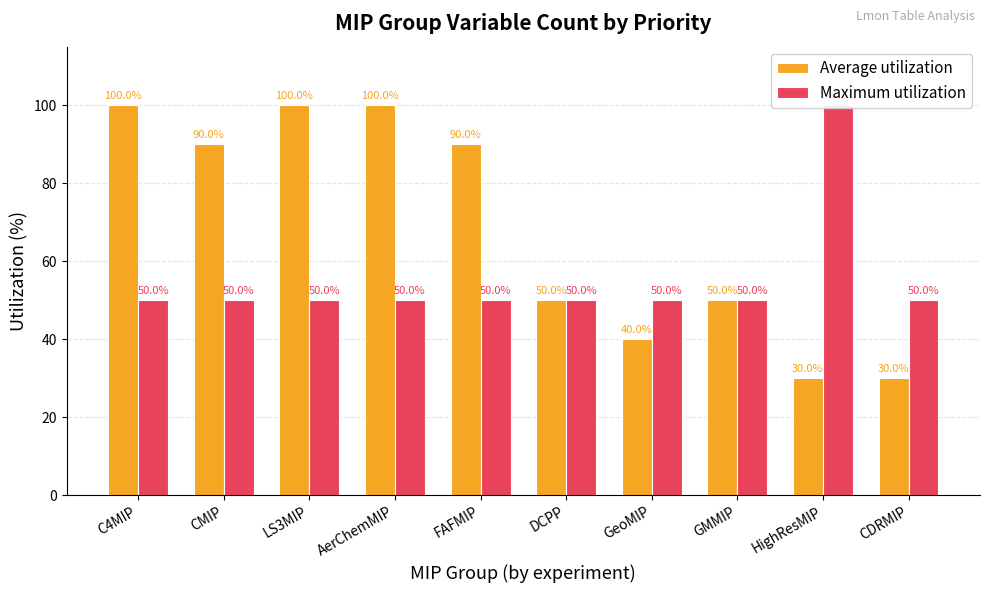

Reading left to right, extract all data points from this chart.

Average utilization: C4MIP=100	CMIP=90	LS3MIP=100	AerChemMIP=100	FAFMIP=90	DCPP=50	GeoMIP=40	GMMIP=50	HighResMIP=30	CDRMIP=30
Maximum utilization: C4MIP=50	CMIP=50	LS3MIP=50	AerChemMIP=50	FAFMIP=50	DCPP=50	GeoMIP=50	GMMIP=50	HighResMIP=100	CDRMIP=50